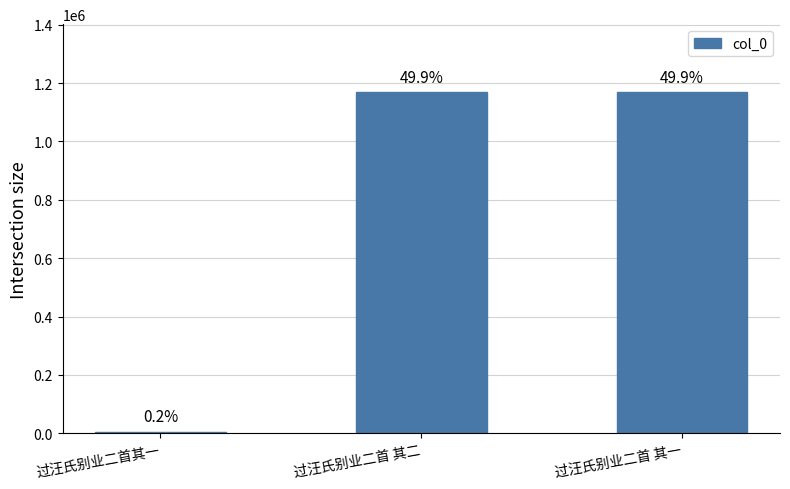

Does the chart contain stacked bars?

No